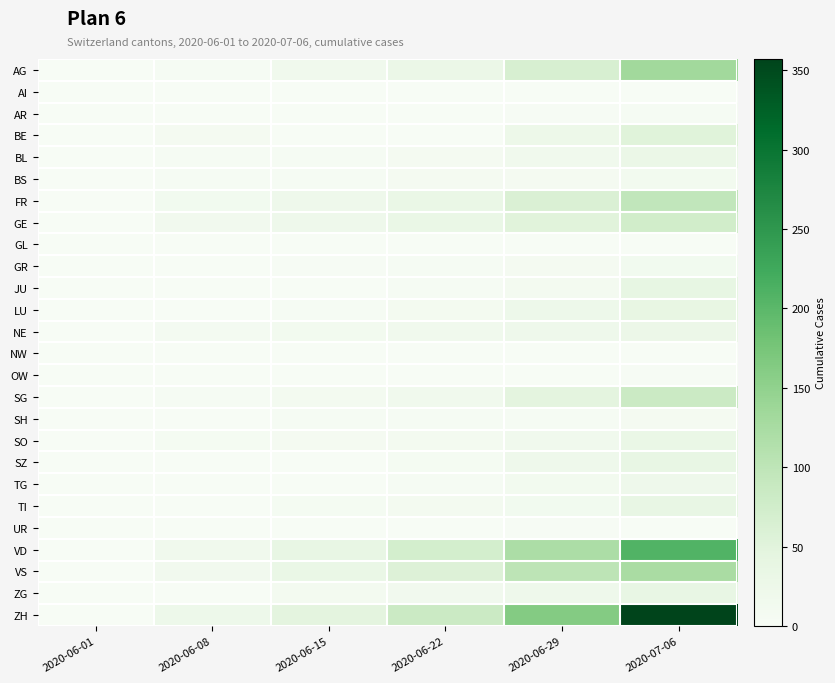

Which series has the widest spread of values?

ZH